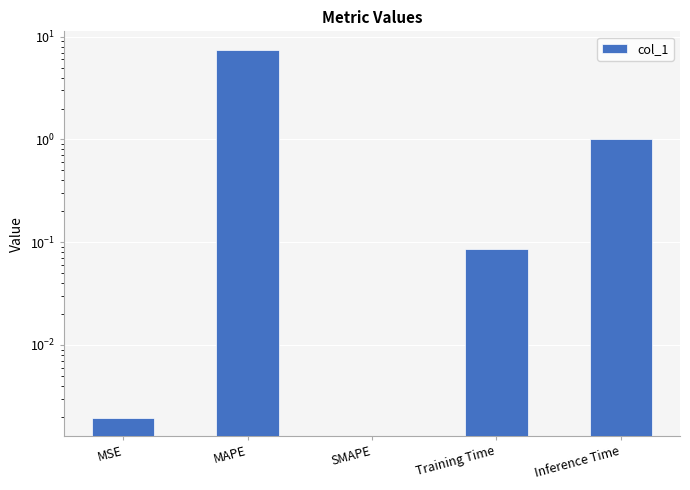

Reading left to right, what are all the values shown in this chart?

MSE=0.0	MAPE=7.5	SMAPE=0.0	Training Time=0.1	Inference Time=1.0